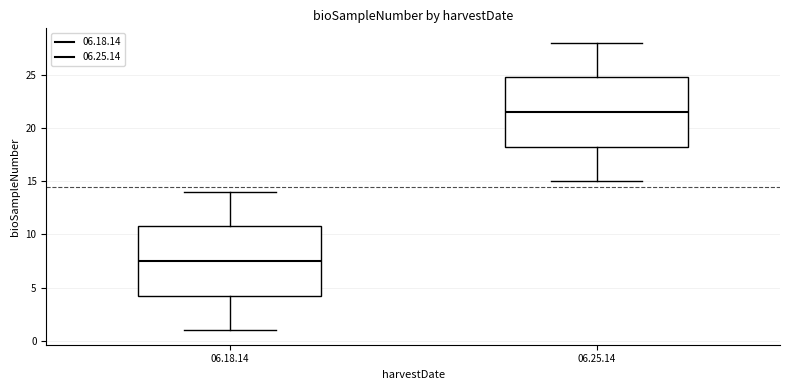

Which box has the highest median line?

06.25.14